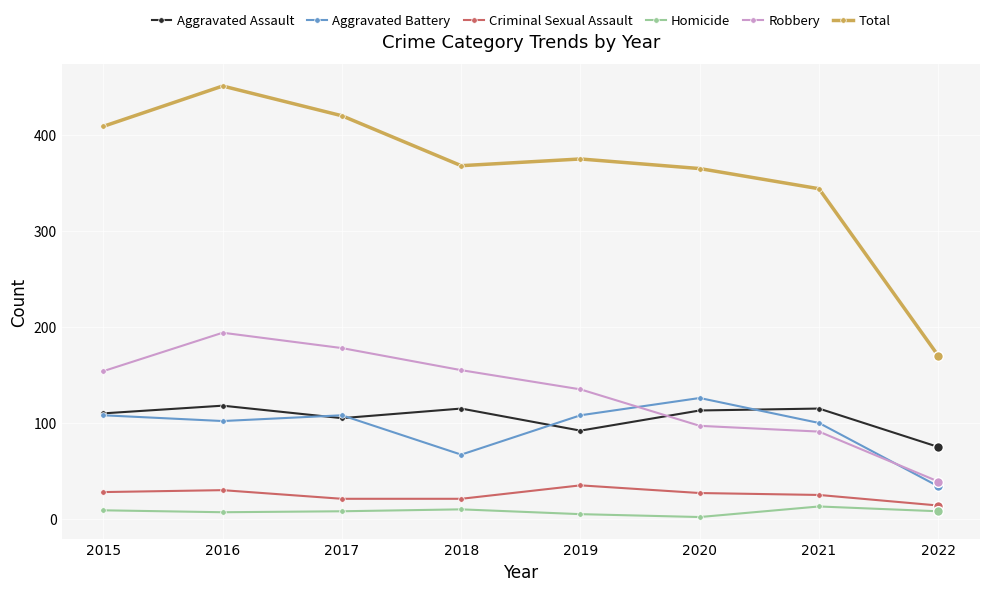

True or false: Total and Homicide intersect in this chart.

False